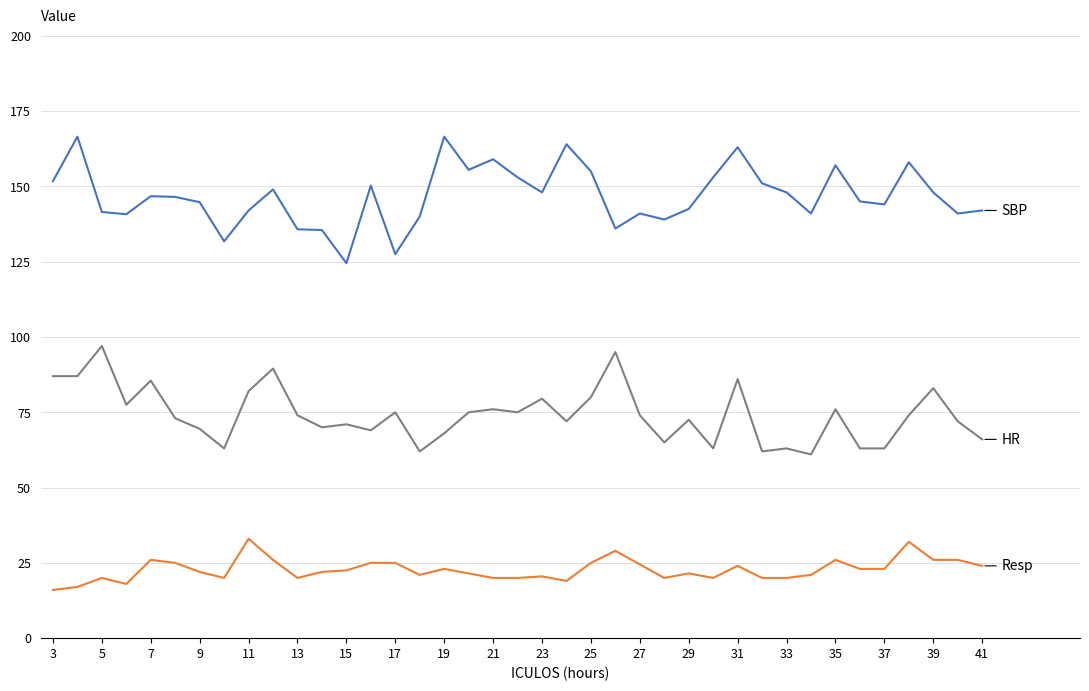

How many series are shown in this chart?

3